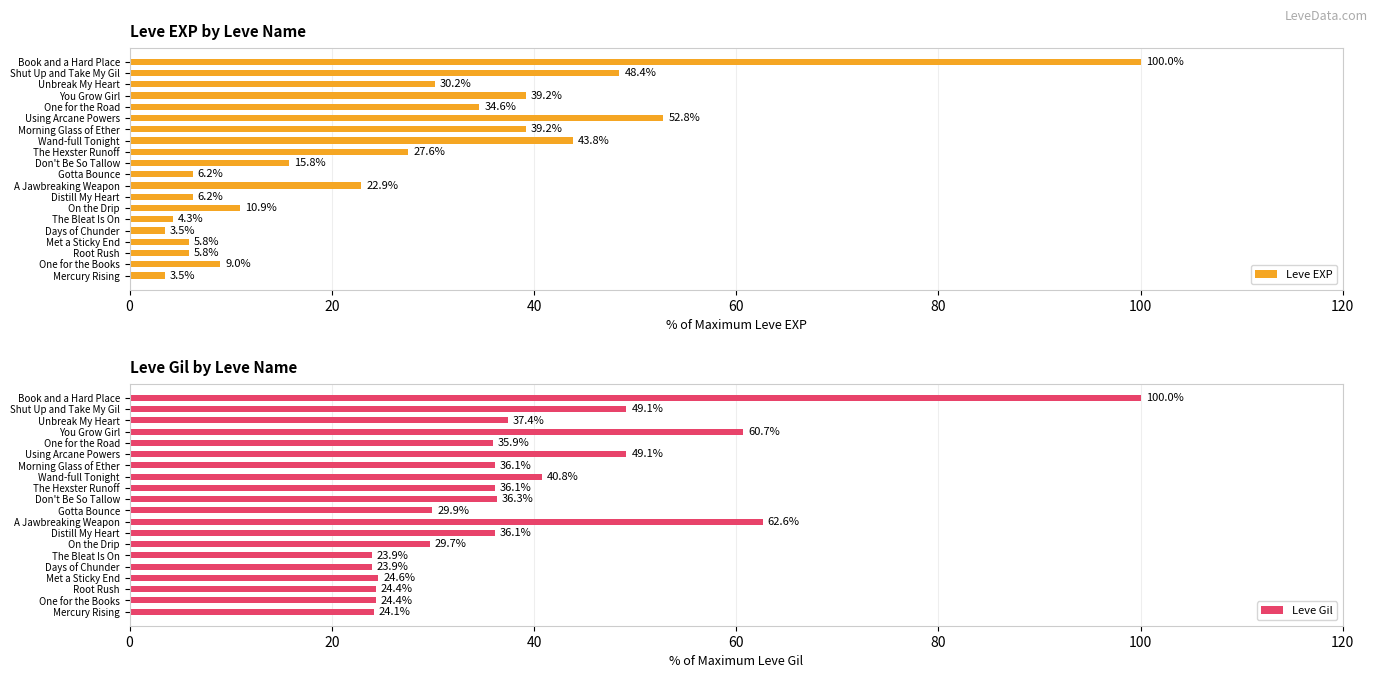

What is the value of the Leve Gil bar at the 10th from the left?

29.9